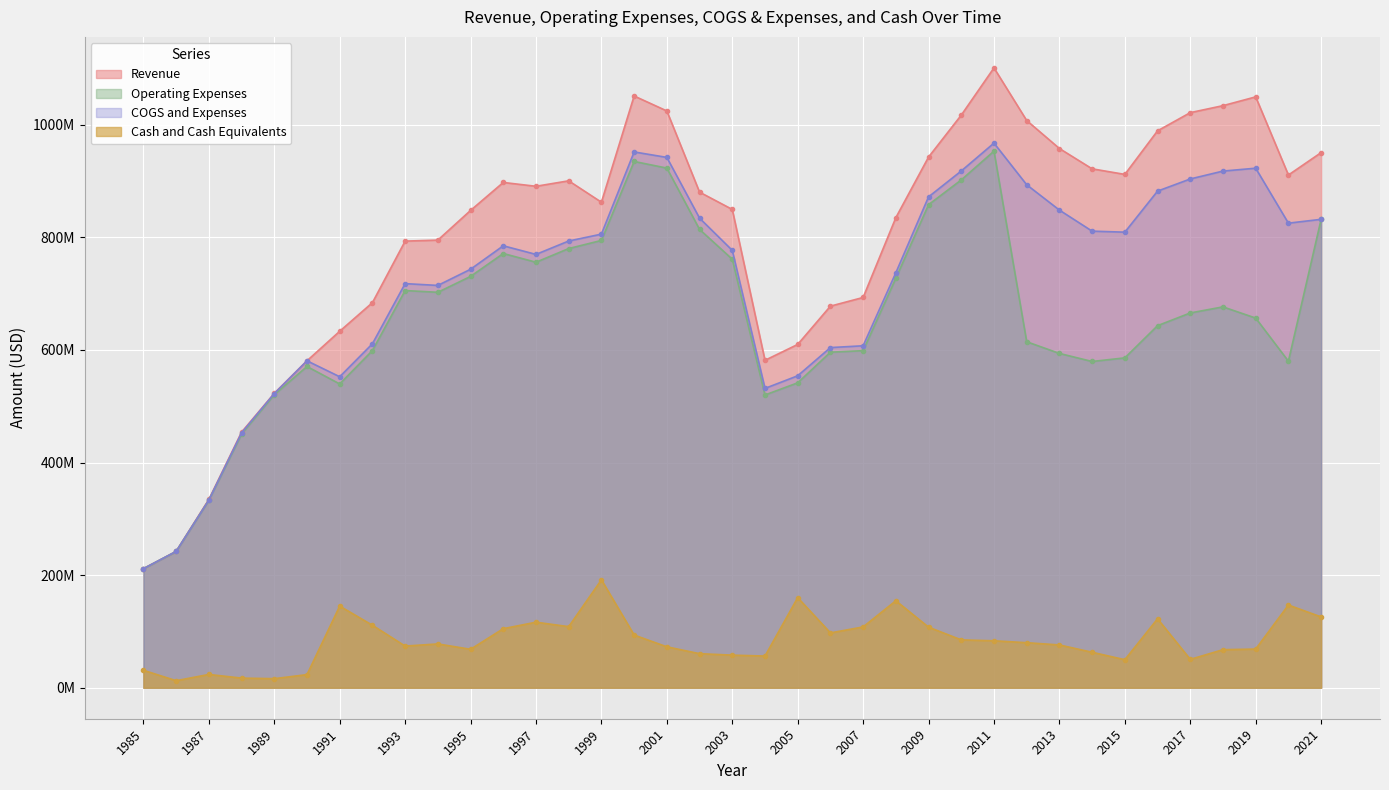

What is the spread (max minus min) of values at 1987?

310900000